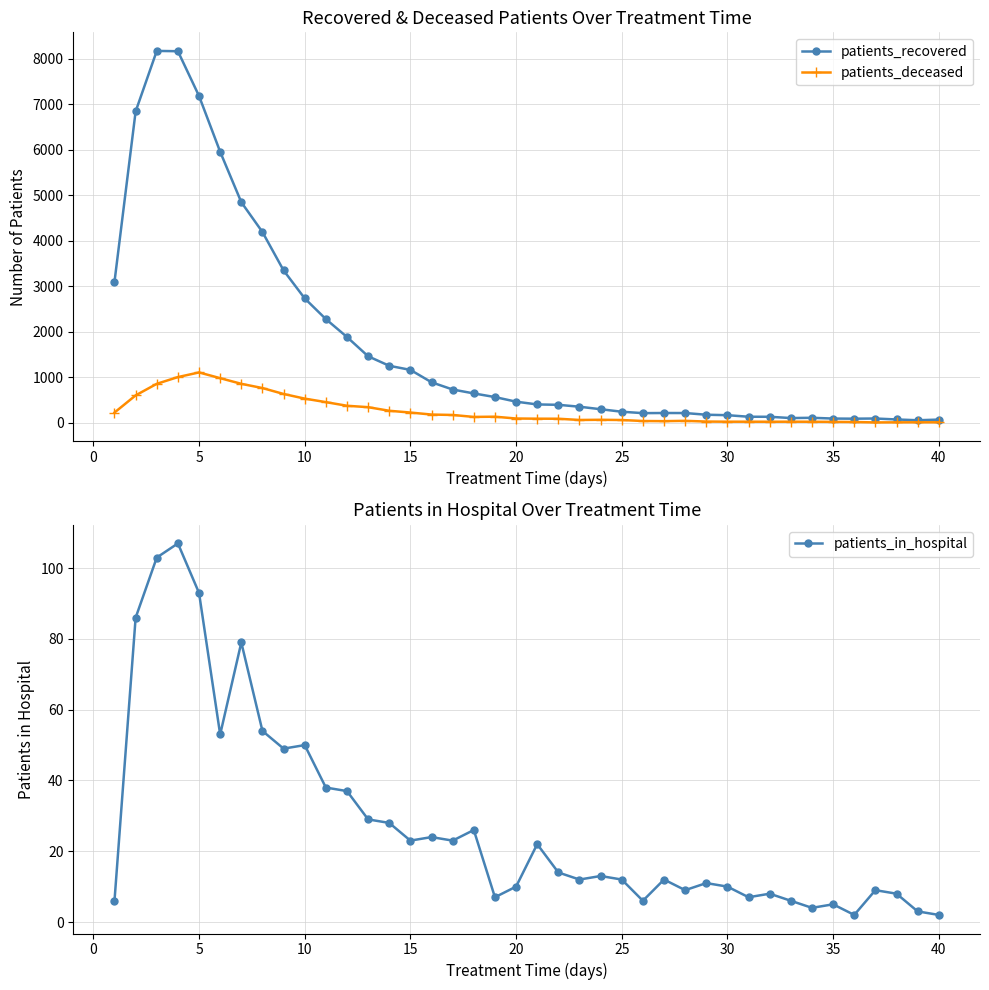

The value of patients_deceased at 10 is 531. True or false?

True